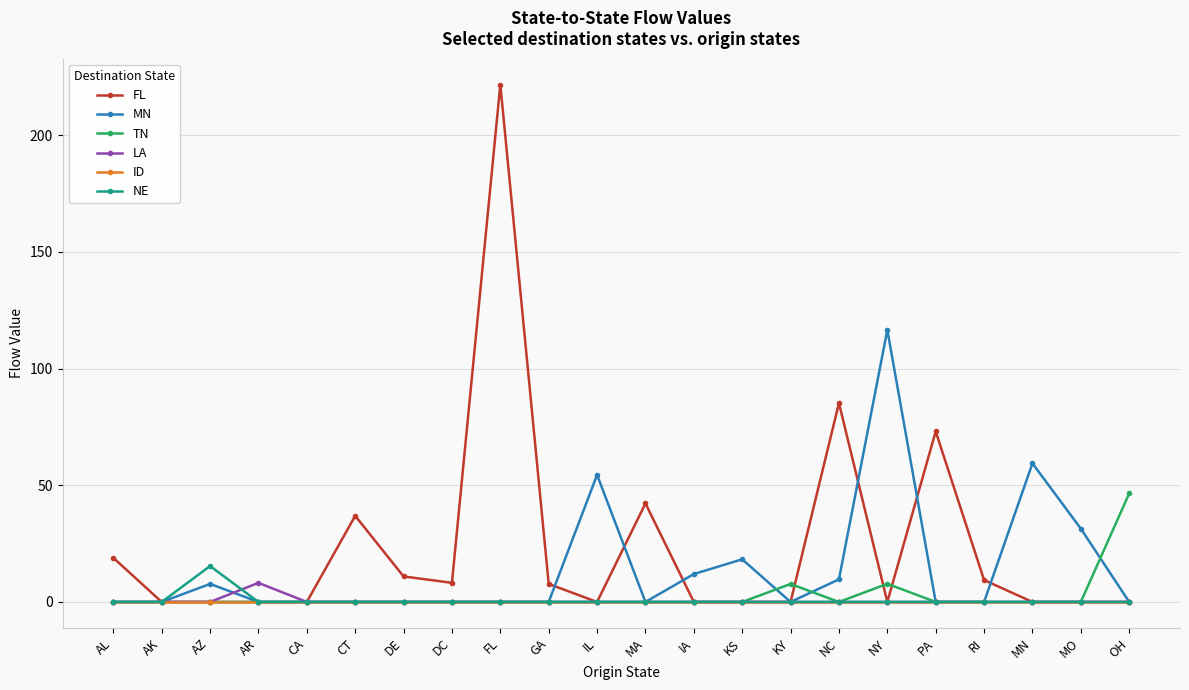

True or false: MN and FL cross at least once.

True